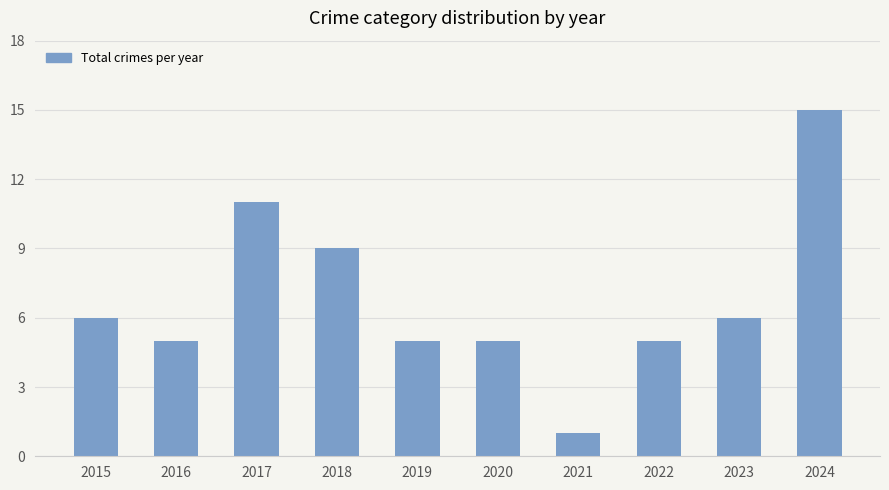

Reading left to right, extract all data points from this chart.

2015=6	2016=5	2017=11	2018=9	2019=5	2020=5	2021=1	2022=5	2023=6	2024=15